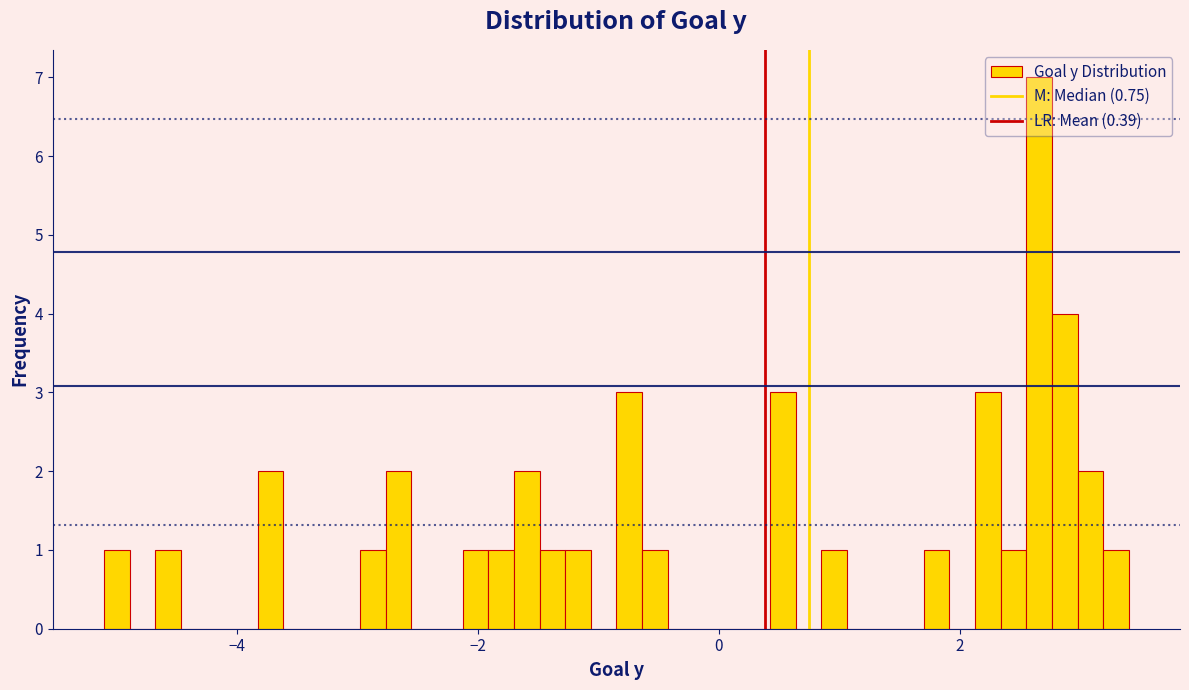

Read against the x-axis, roughly where is the centre of the tallest bar?

2.6